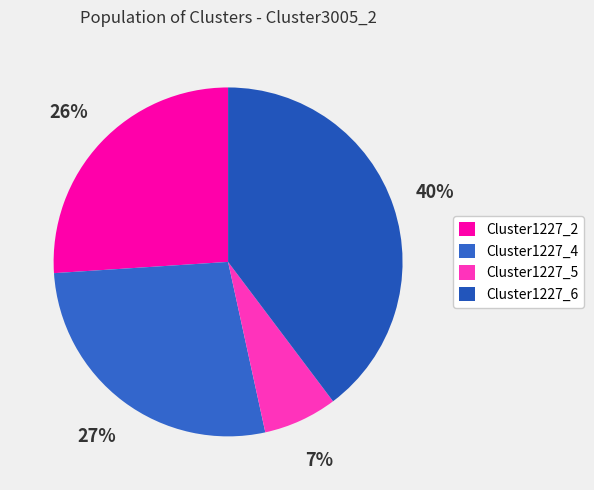

Does Cluster1227_2 represent more than half of the total?

No